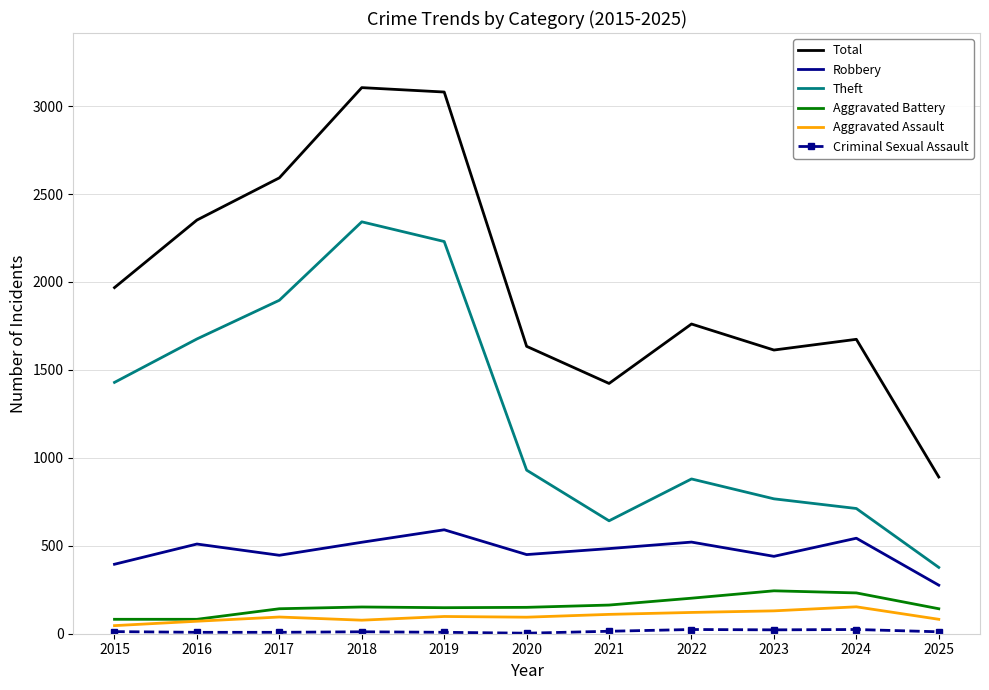

True or false: Total has more than 0 points higher than both neighbors.

True